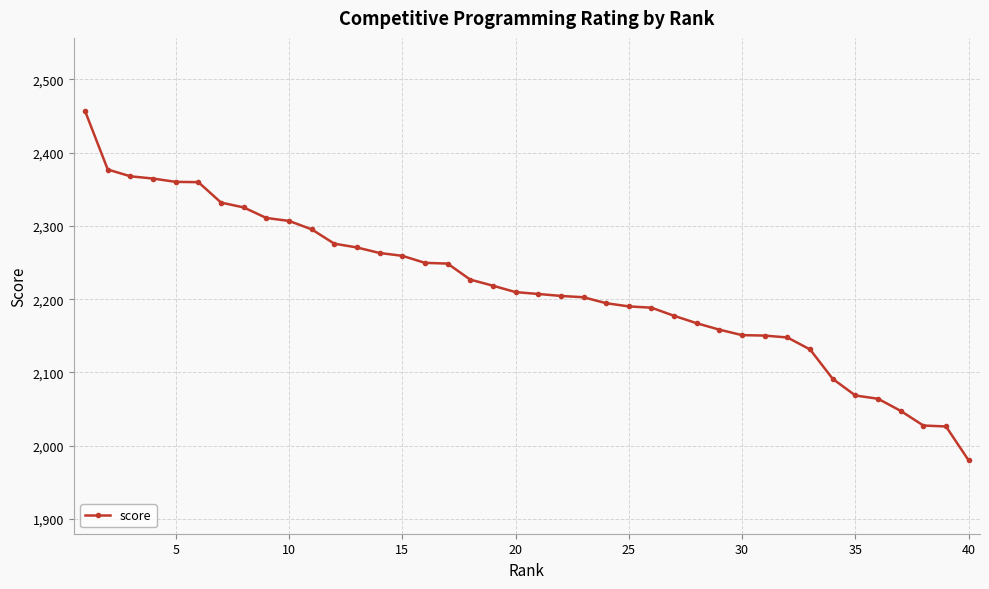

What is the sum of all values?

88654.8